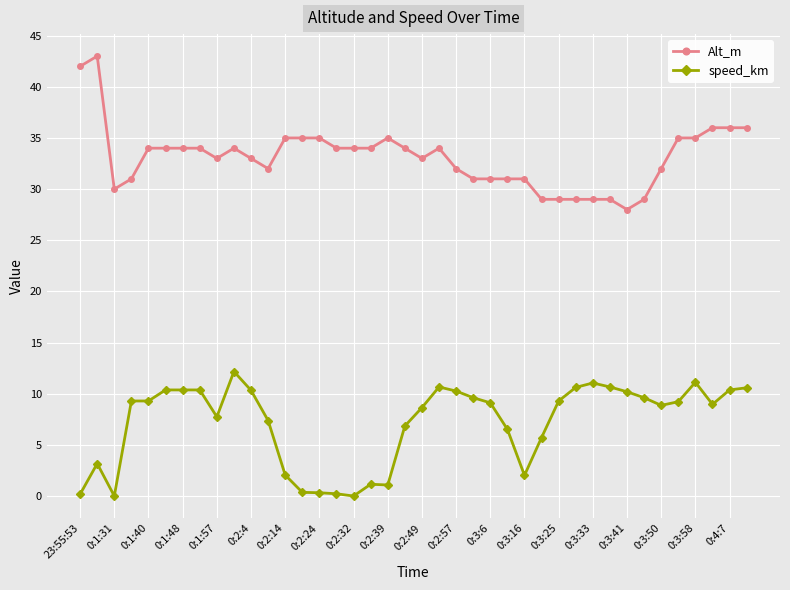

True or false: Alt_m and speed_km intersect in this chart.

False